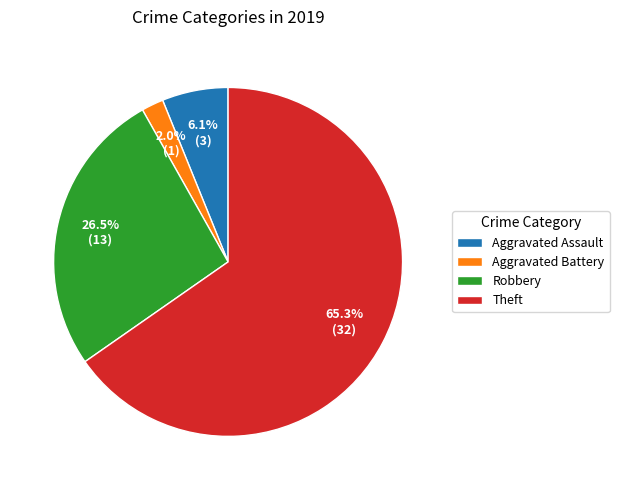

Is there any slice that represents more than half of the pie?

Yes